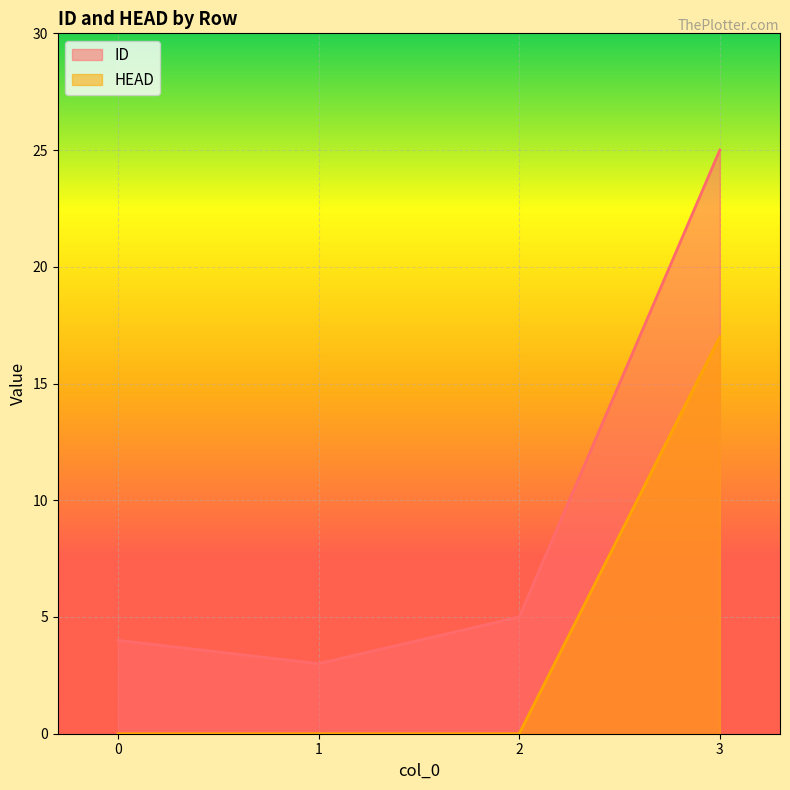

Count the number of data series in this chart.

2